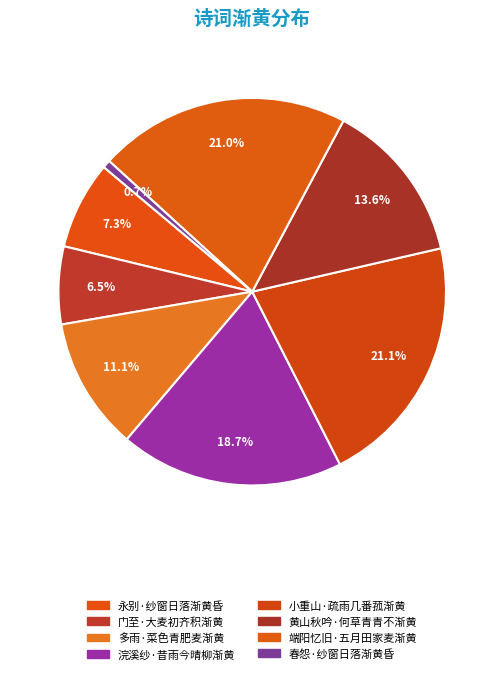

How many slices are in this pie chart?

8